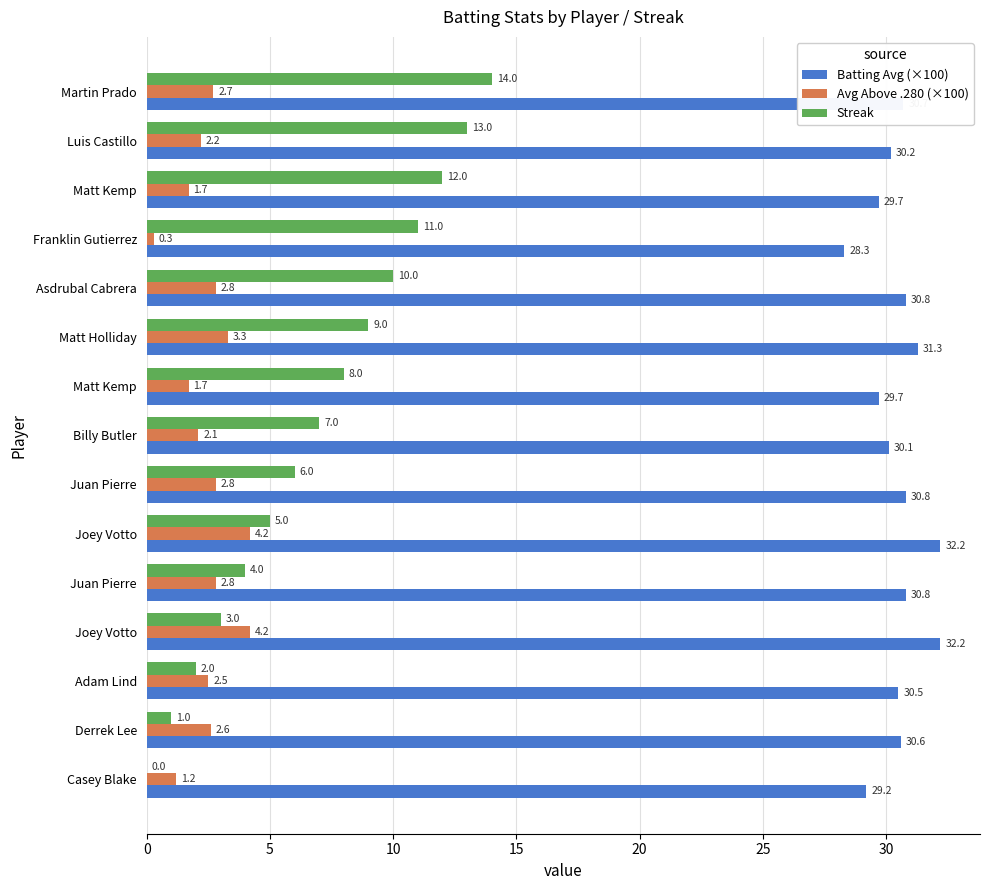

What is the average value of the Streak series?

7.0